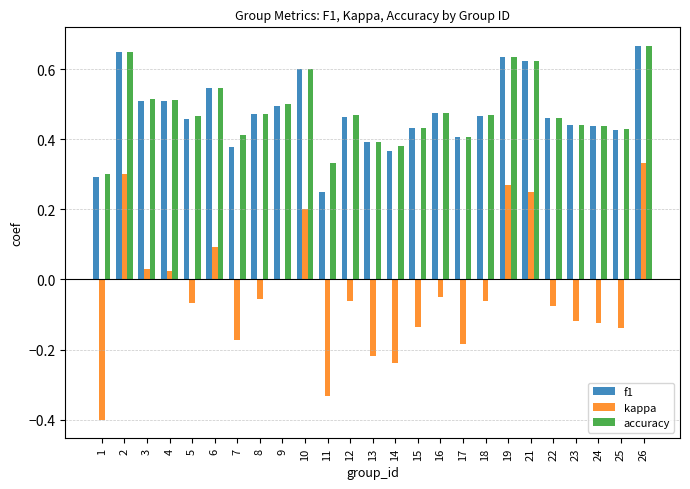

How many distinct data groups are displayed?

3